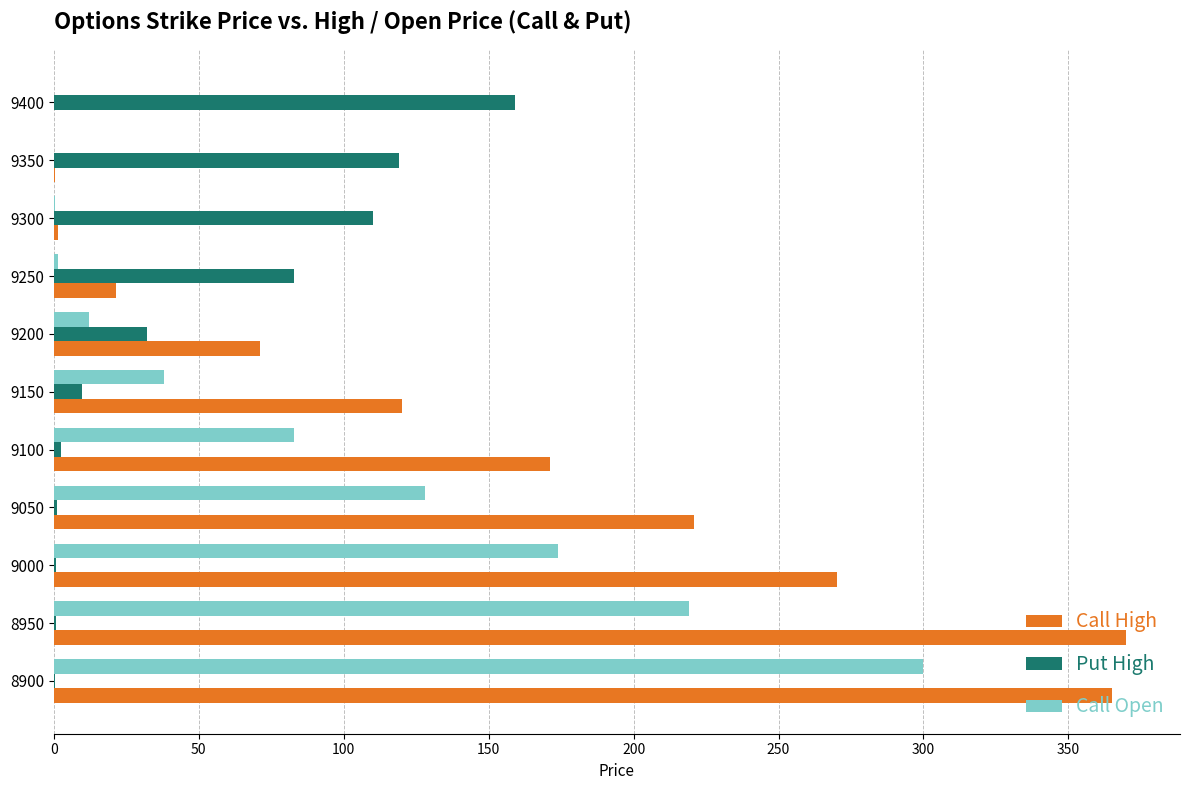

At which category is the sum across all series the highest?

8900